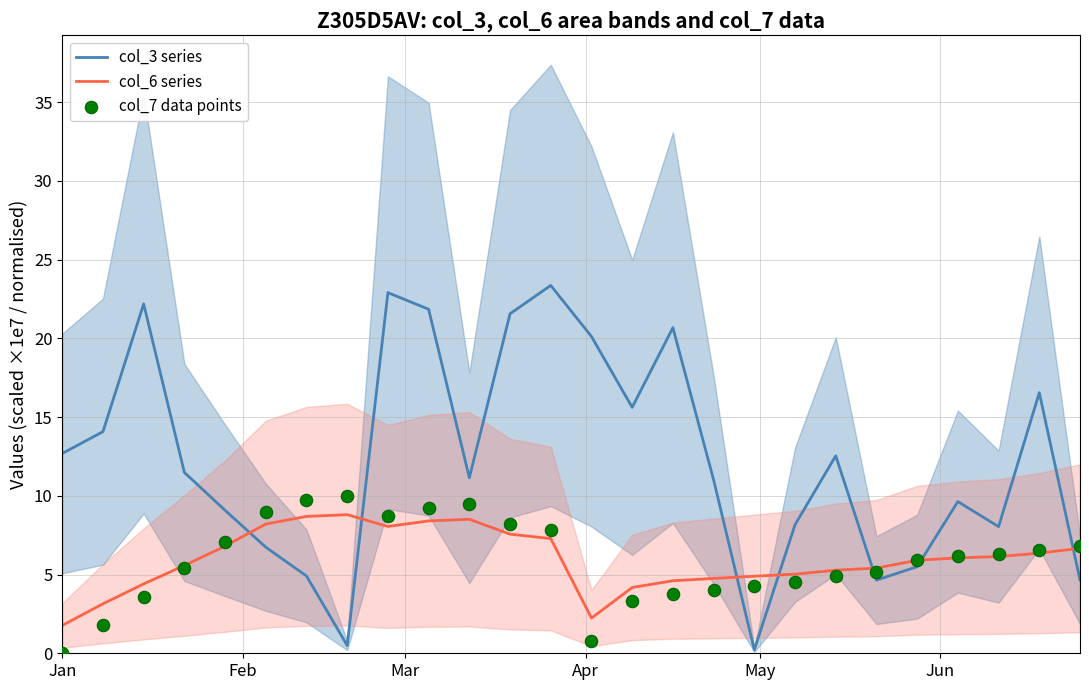

At how many categories does at least one series exceed 1?

26